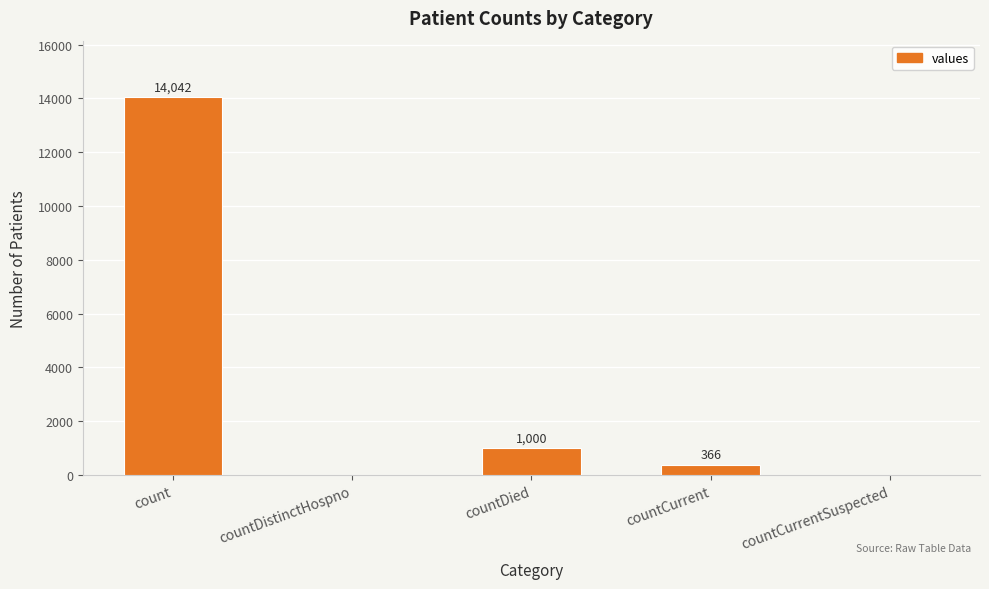

The chart shows a value of -8579 at countDistinctHospno. True or false?

False